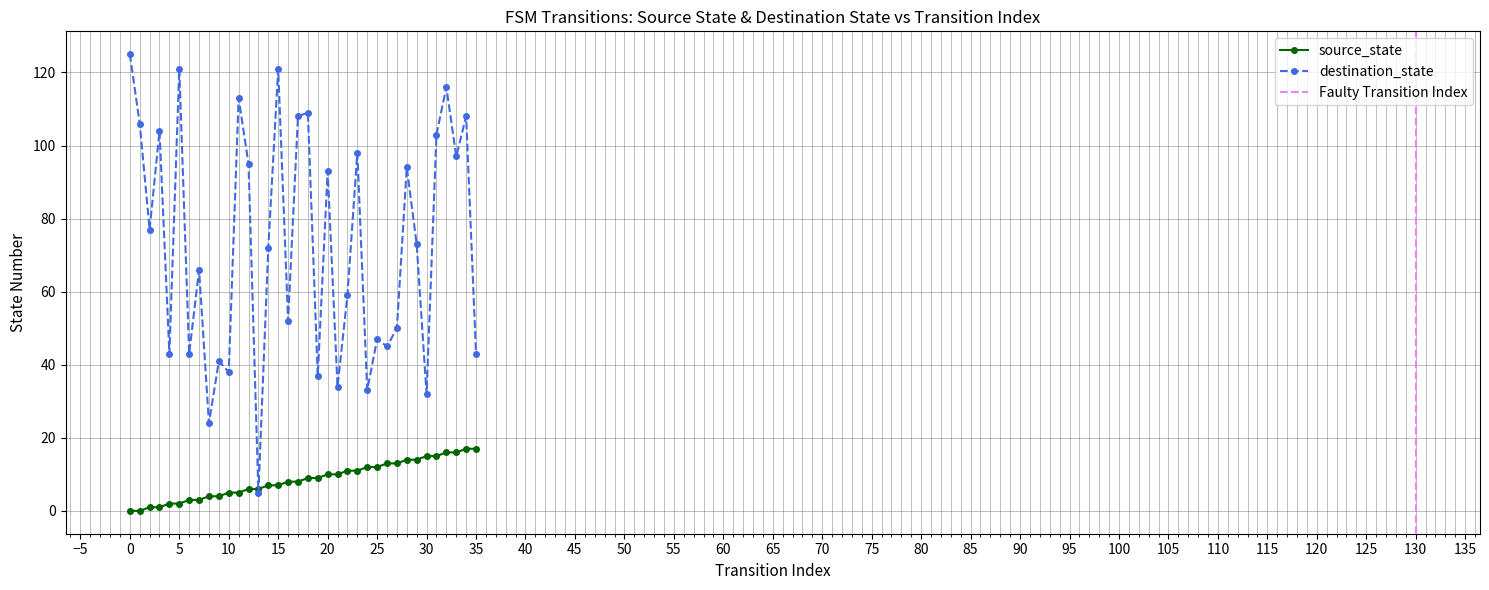

What is the maximum value for source_state?

17